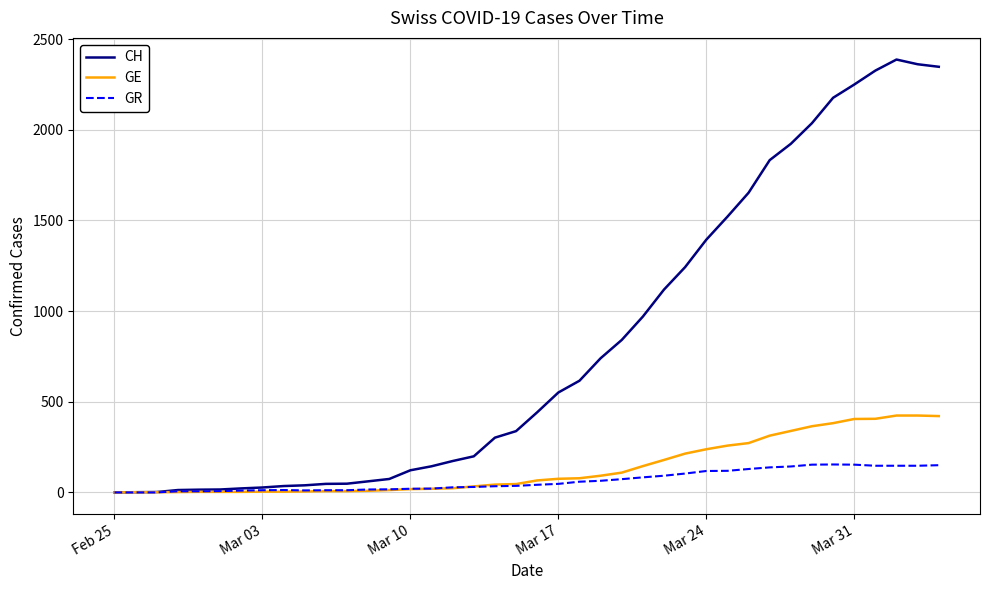

What is the greatest value displayed?

2388